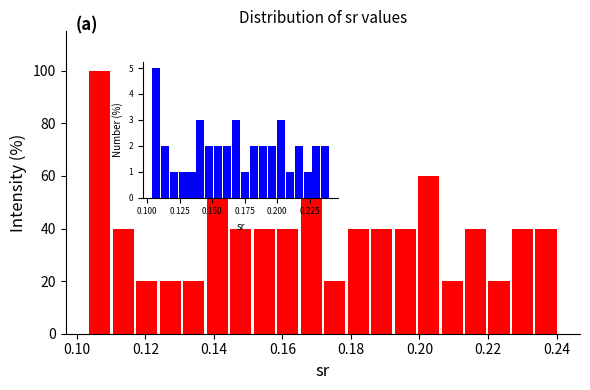

Read against the x-axis, roughly where is the centre of the tallest bar?

0.106